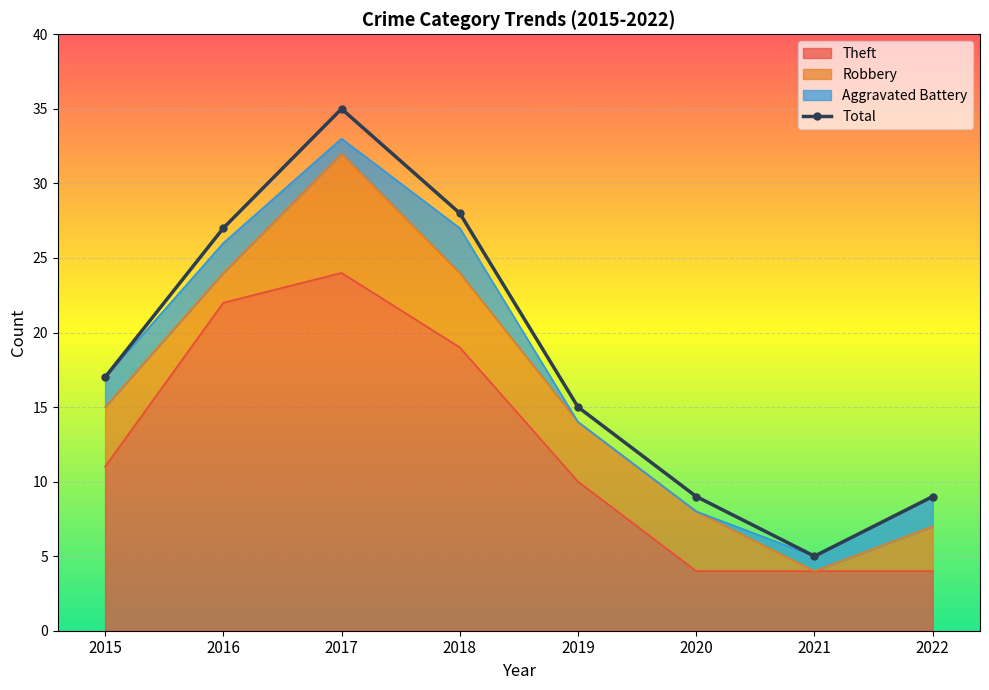

Is it true that the value at 2022 is 9?

True